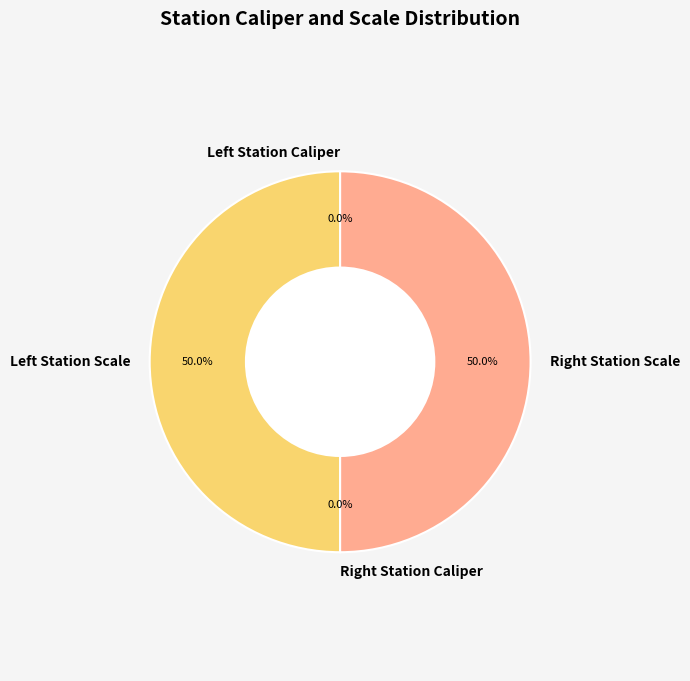

To the nearest percent, what is the difference between the largest and smallest slice percentages?

50%